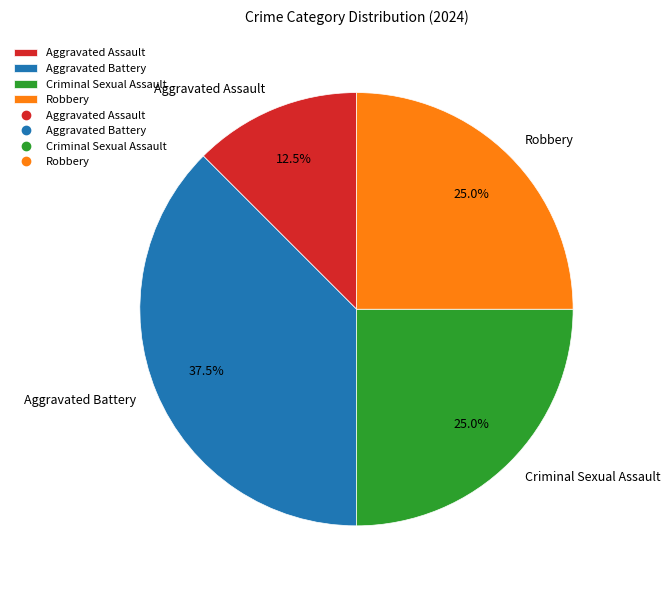

Approximately how many times larger is the value at Aggravated Assault compared to Criminal Sexual Assault?

0.5